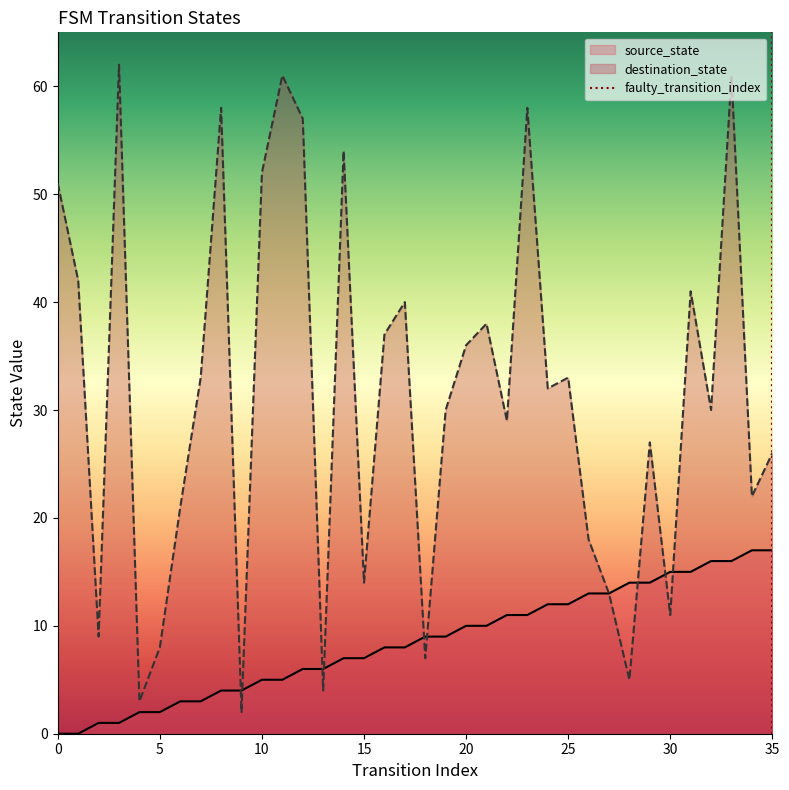

Does the chart have visible grid lines?

No